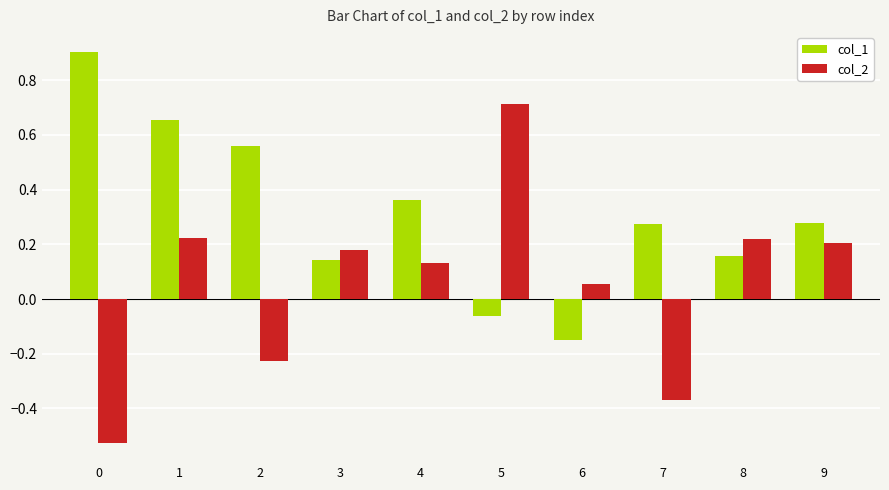

What is the difference between the maximum and minimum values in the col_2 series?

1.2